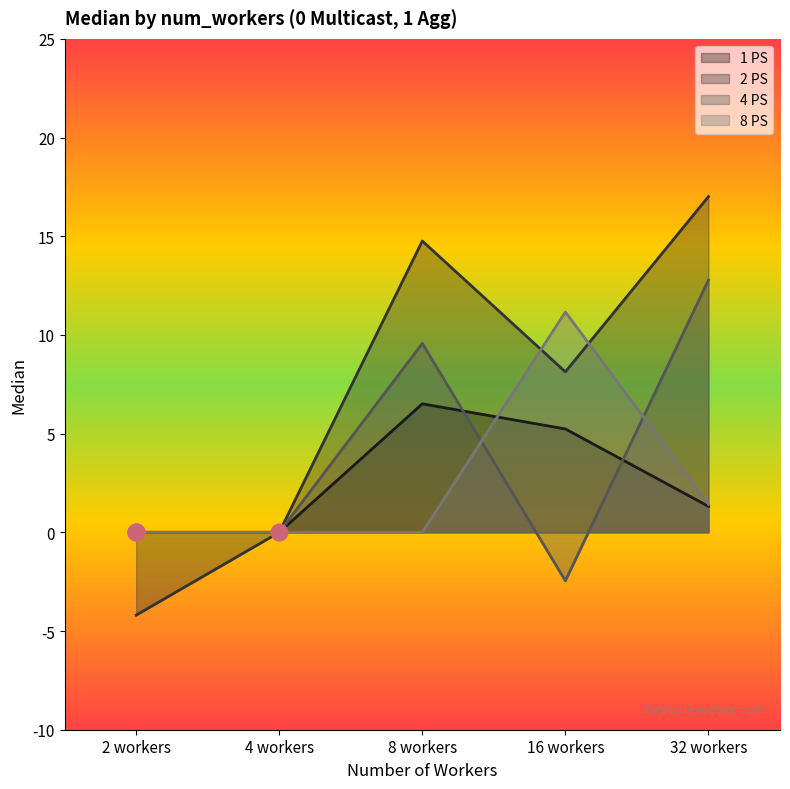

True or false: 2 PS has more than 1 points higher than both neighbors.

False